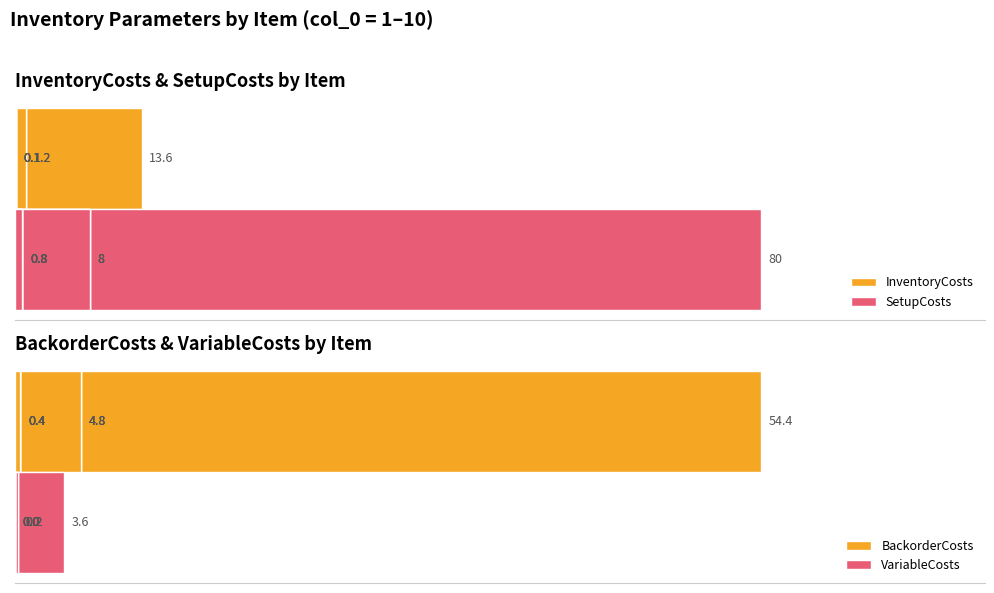

What is the average value of the InventoryCosts series?

2.2